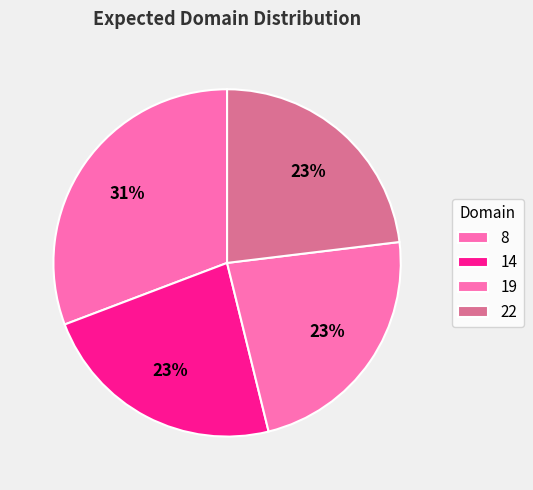

Is there a majority slice in this chart?

No